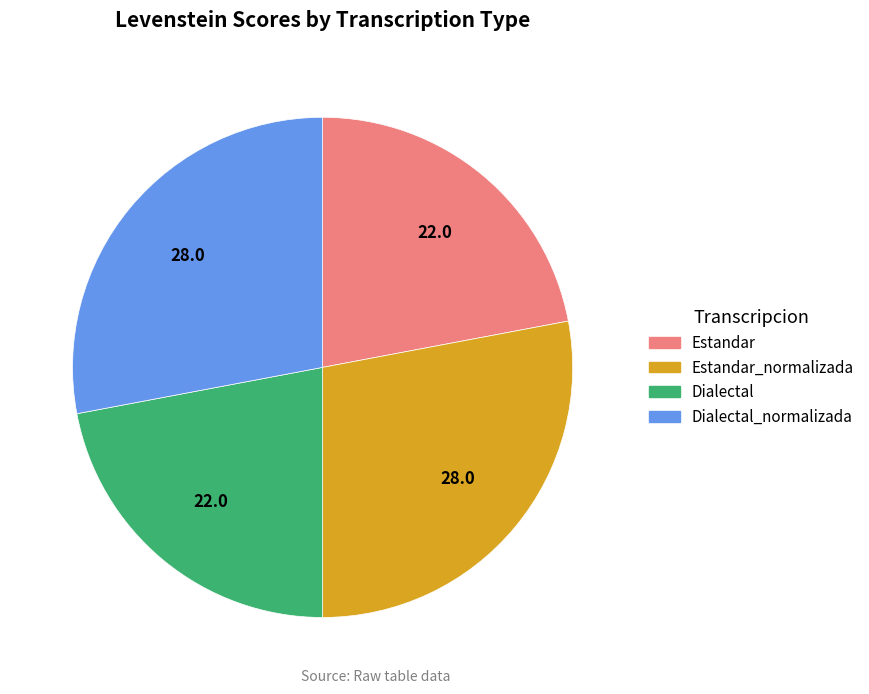

The Estandar_normalizada slice represents 37% of the pie. True or false?

False